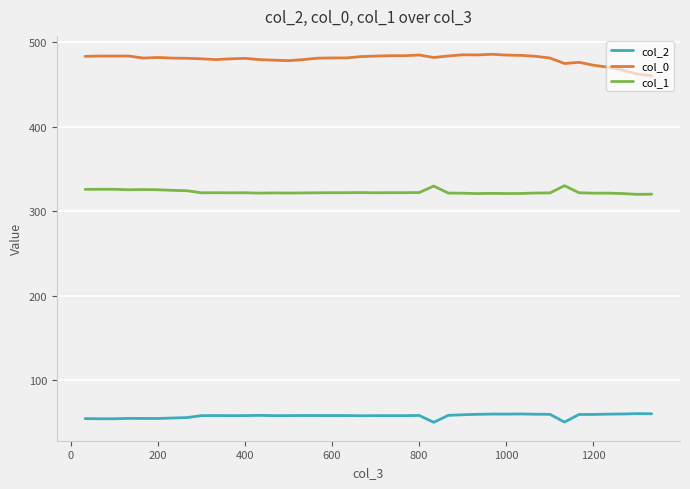

True or false: col_0 and col_1 intersect in this chart.

False